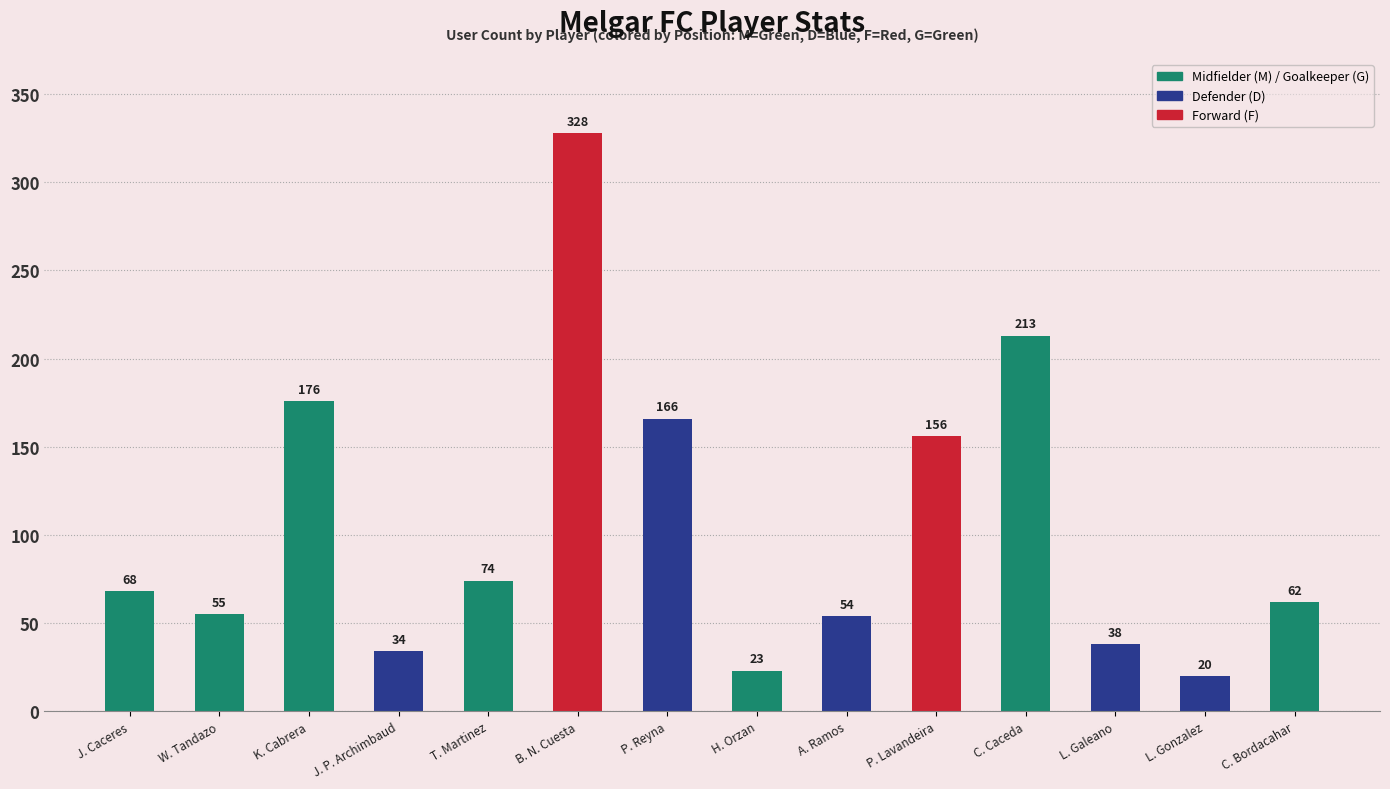

Reading right to left, list all the values displayed in this chart.

C. Bordacahar=62	L. Gonzalez=20	L. Galeano=38	C. Caceda=213	P. Lavandeira=156	A. Ramos=54	H. Orzan=23	P. Reyna=166	B. N. Cuesta=328	T. Martinez=74	J. P. Archimbaud=34	K. Cabrera=176	W. Tandazo=55	J. Caceres=68